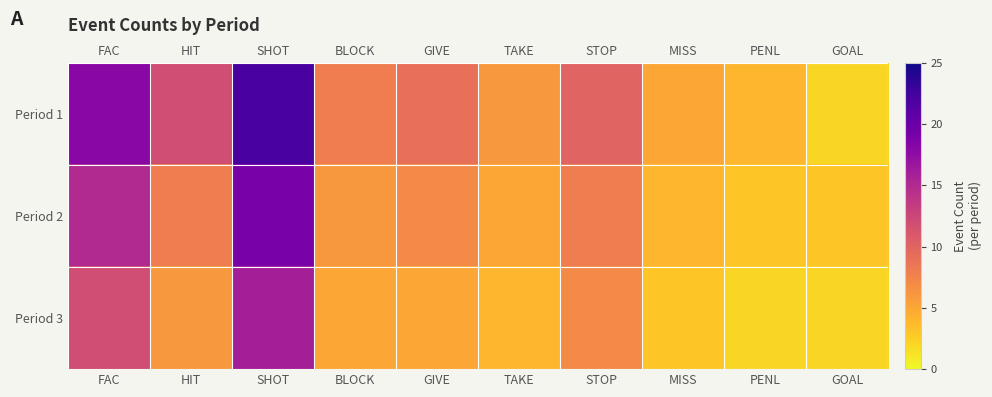

How many distinct data groups are displayed?

3